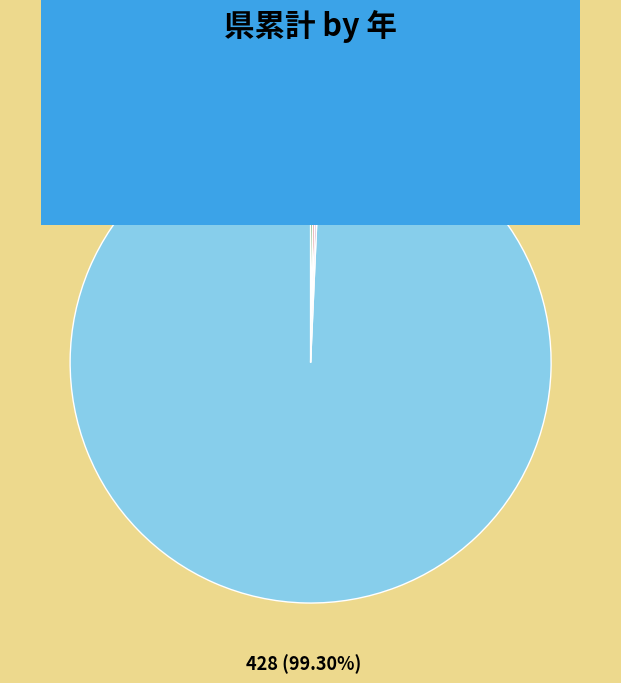

Which slice is the largest?

令和2年